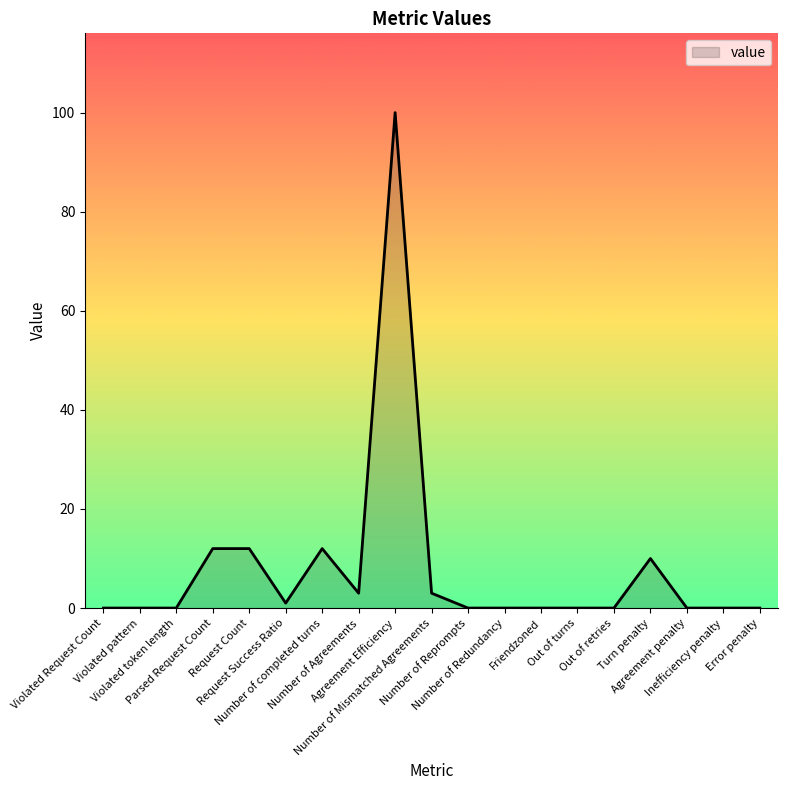

What is the maximum value shown in the chart?

100